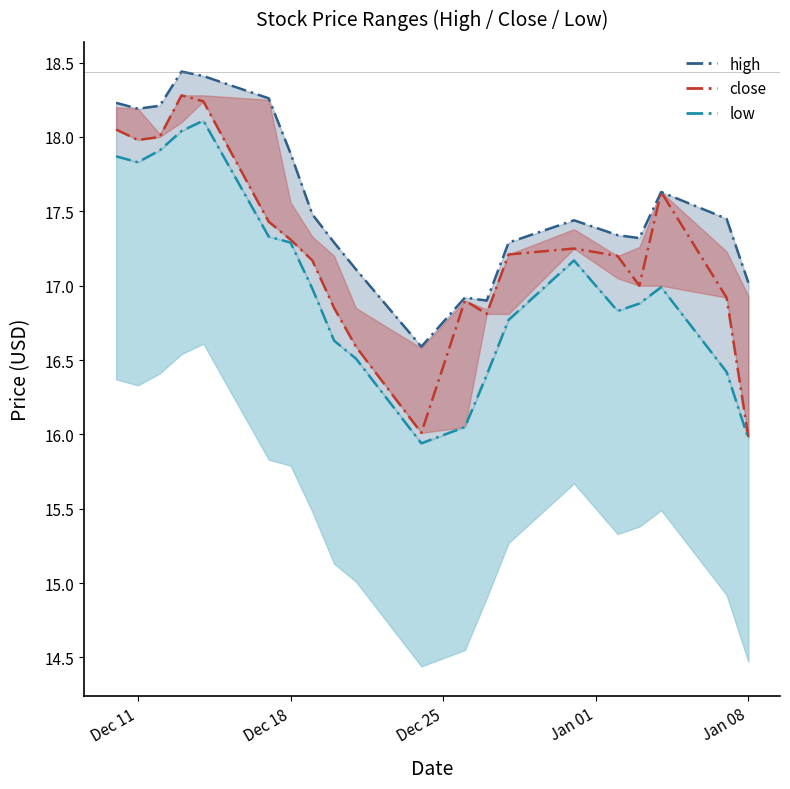

What are all the series names shown in the legend?

high_line, close_line, low_line